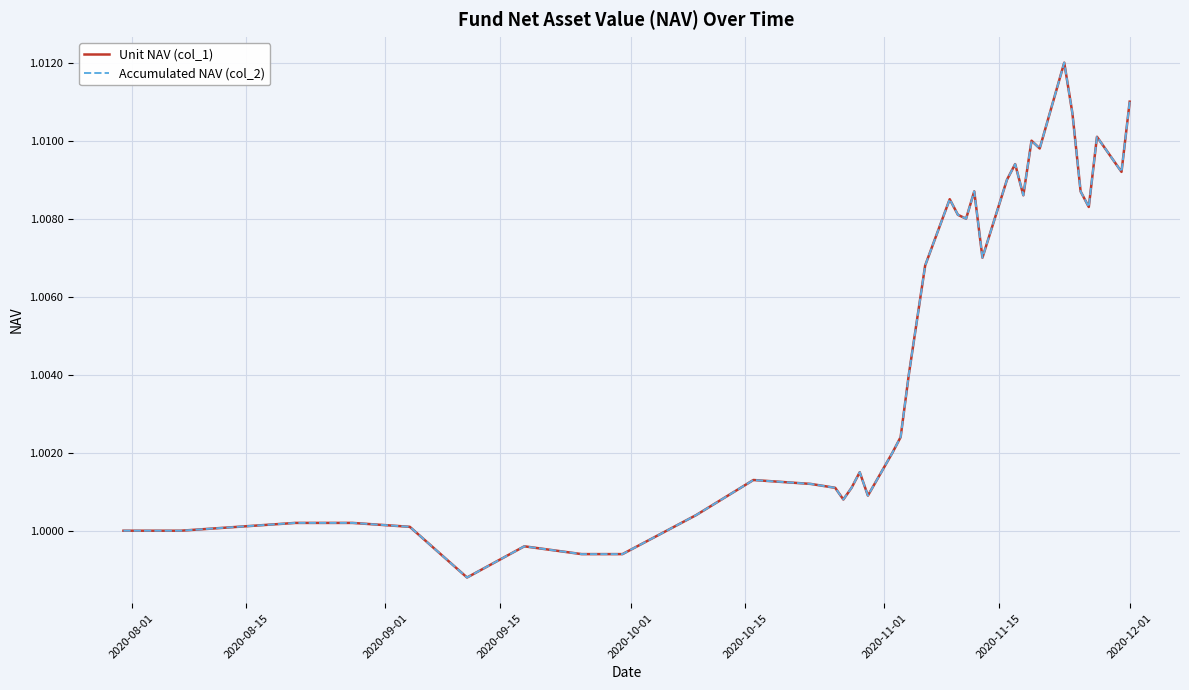

Does the chart display data point markers on the line(s)?

No